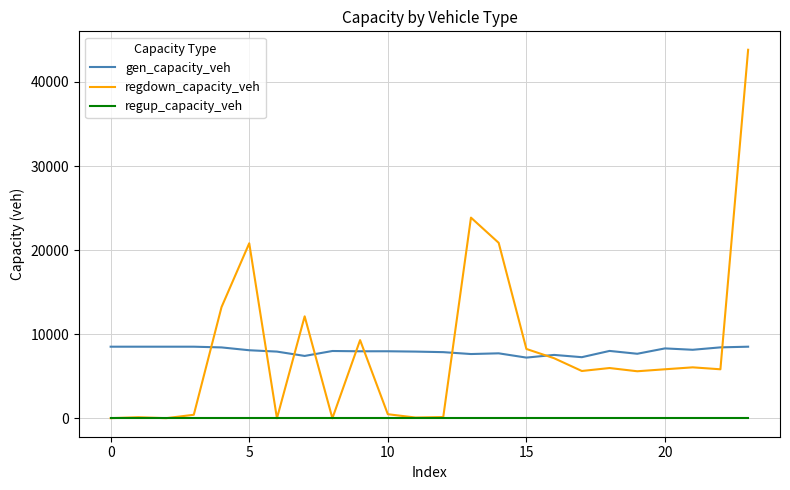

Which series has the widest spread of values?

regdown_capacity_veh